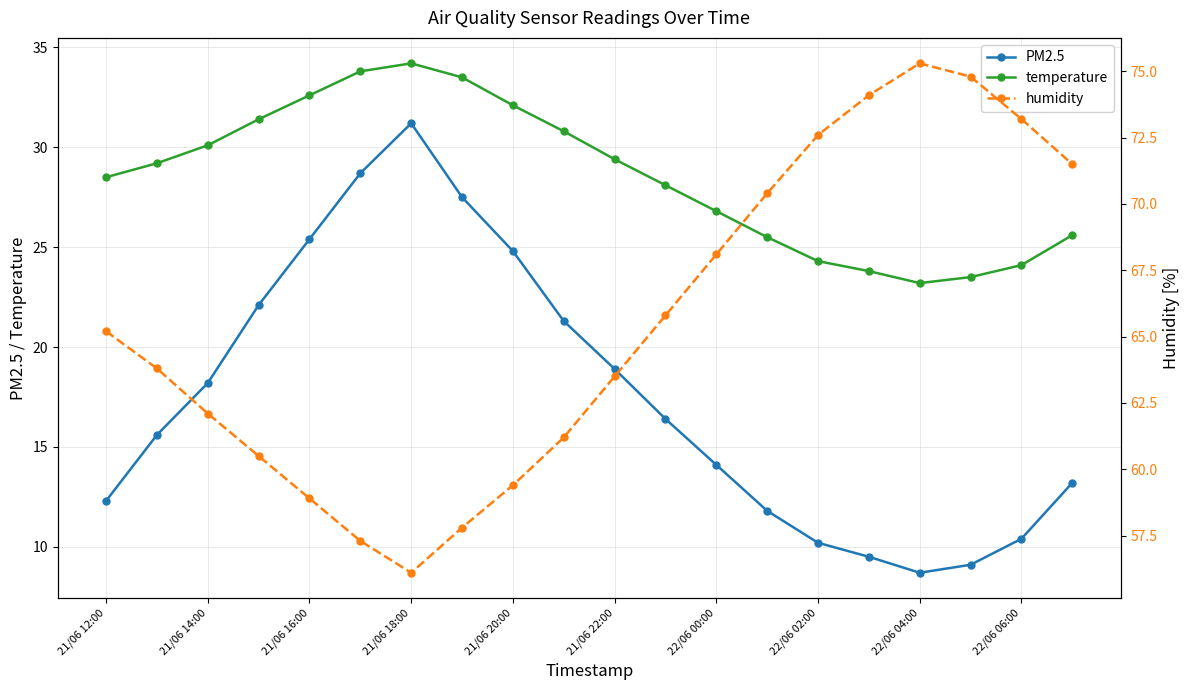

At which label is humidity closest to 65?

21/06 12:00